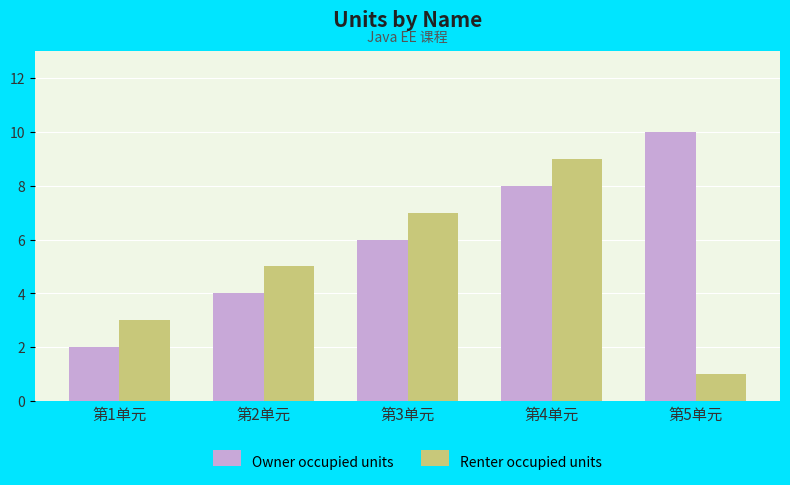

List the series in order of their overall mean, highest first.

Owner occupied units, Renter occupied units